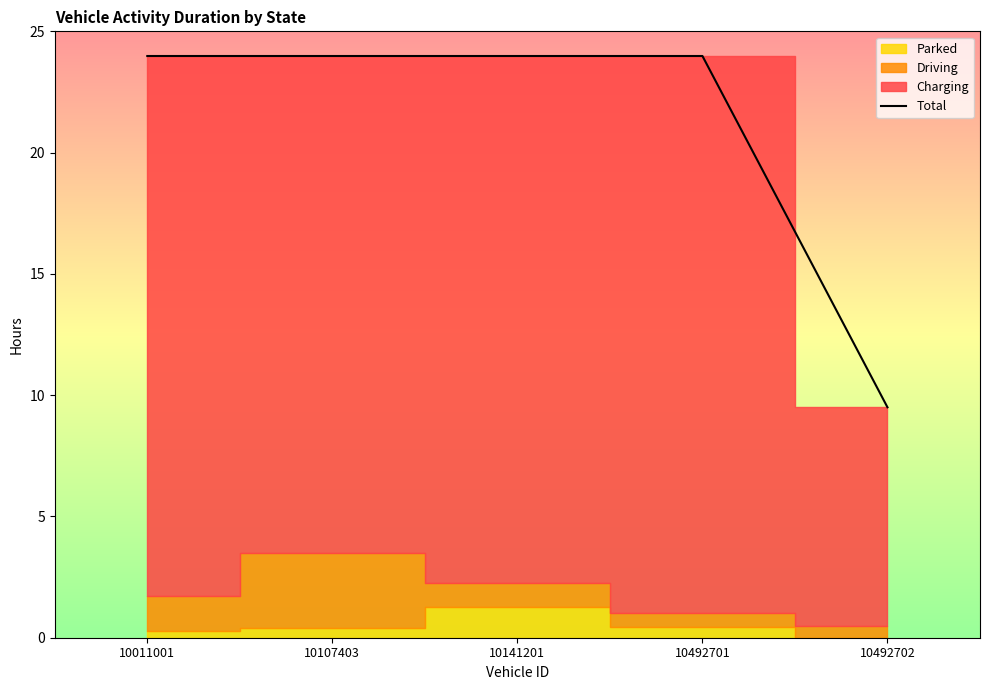

Reading right to left, list all the values displayed in this chart.

10492702=9.5	10492701=24.0	10141201=24.0	10107403=24.0	10011001=24.0